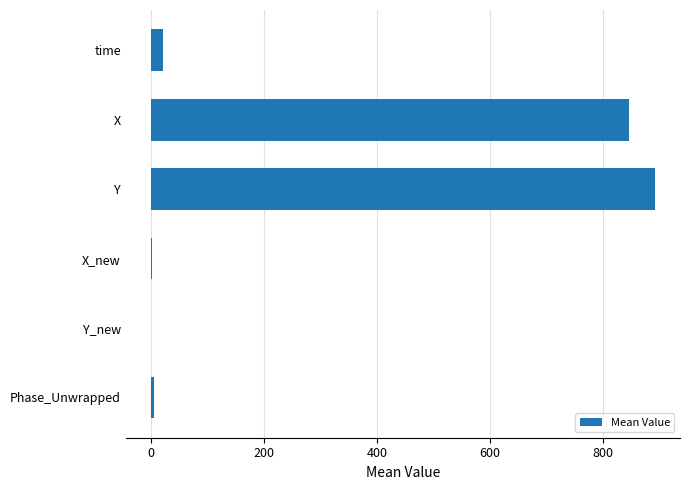

What is the greatest value displayed?

891.5